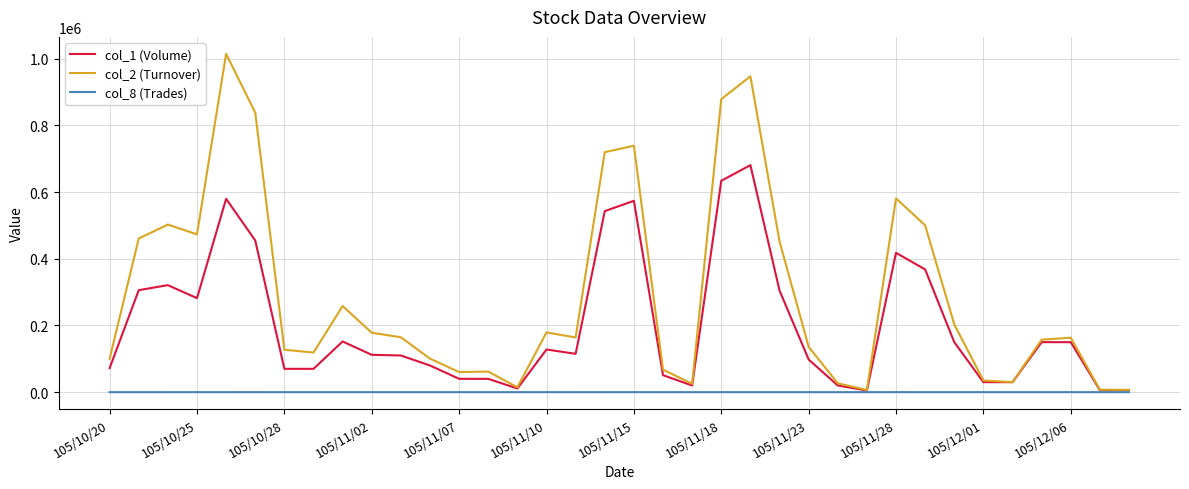

Which series has the largest total across all categories?

col_2 (Turnover)